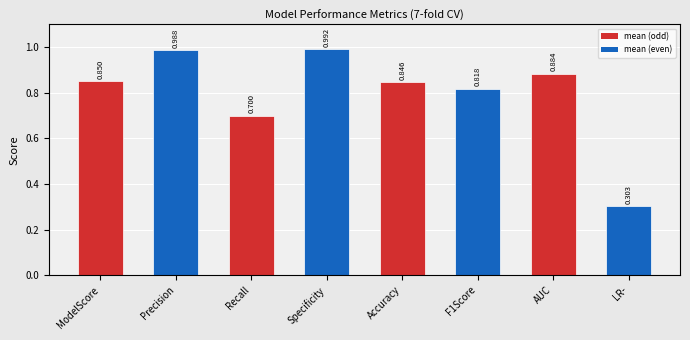

What is the change in value from Precision to LR-?

-0.7